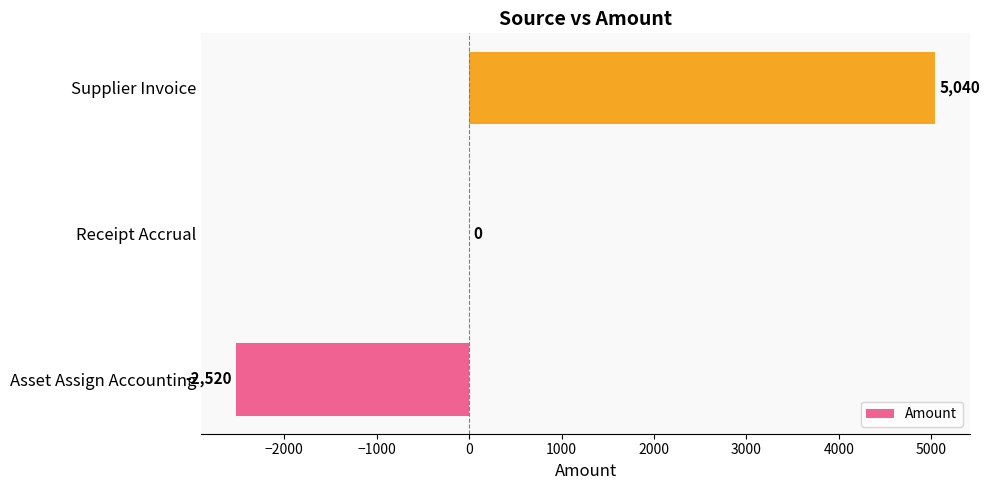

The value at Receipt Accrual is 2902. True or false?

False